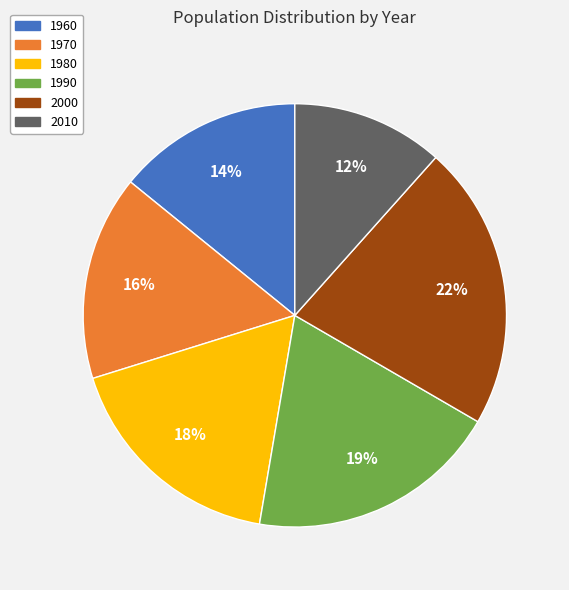

True or false: 2010 accounts for 12% of the total.

True